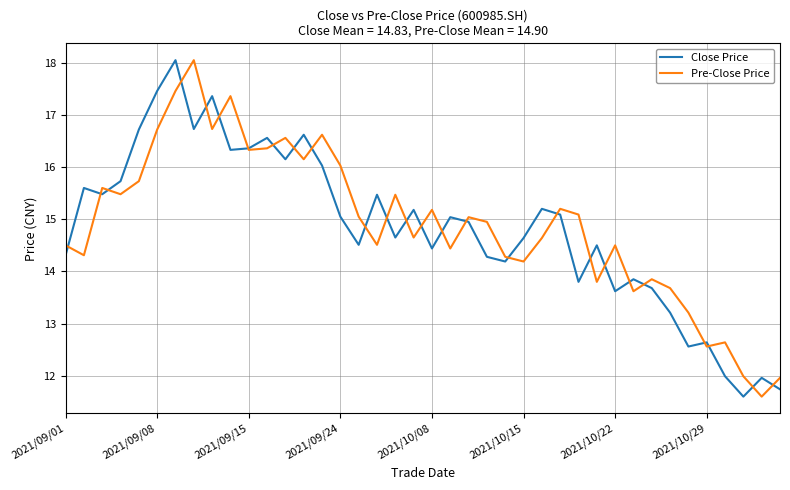

Count the number of data series in this chart.

2